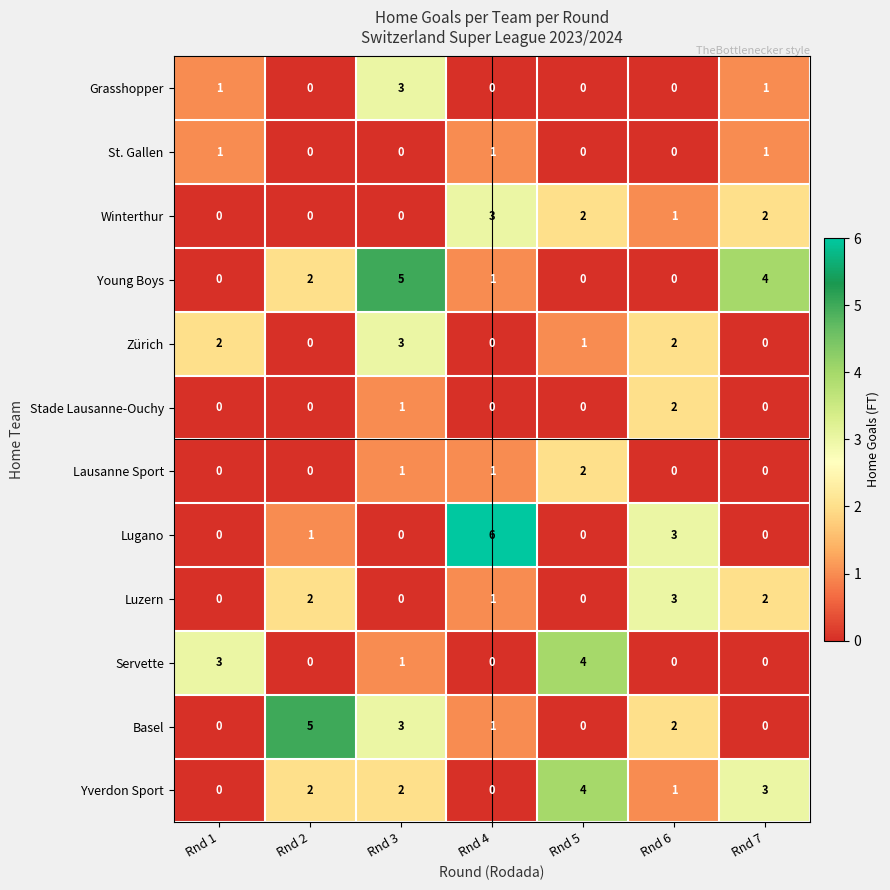

What is the total value across all series at Rnd 3?

19